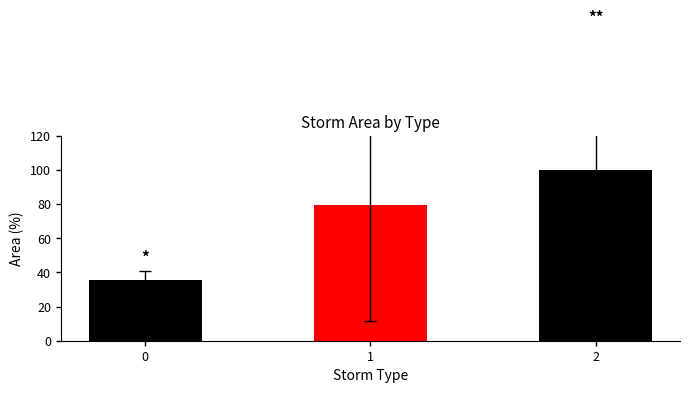

What is the change in value from 0 to 1?

+44.0